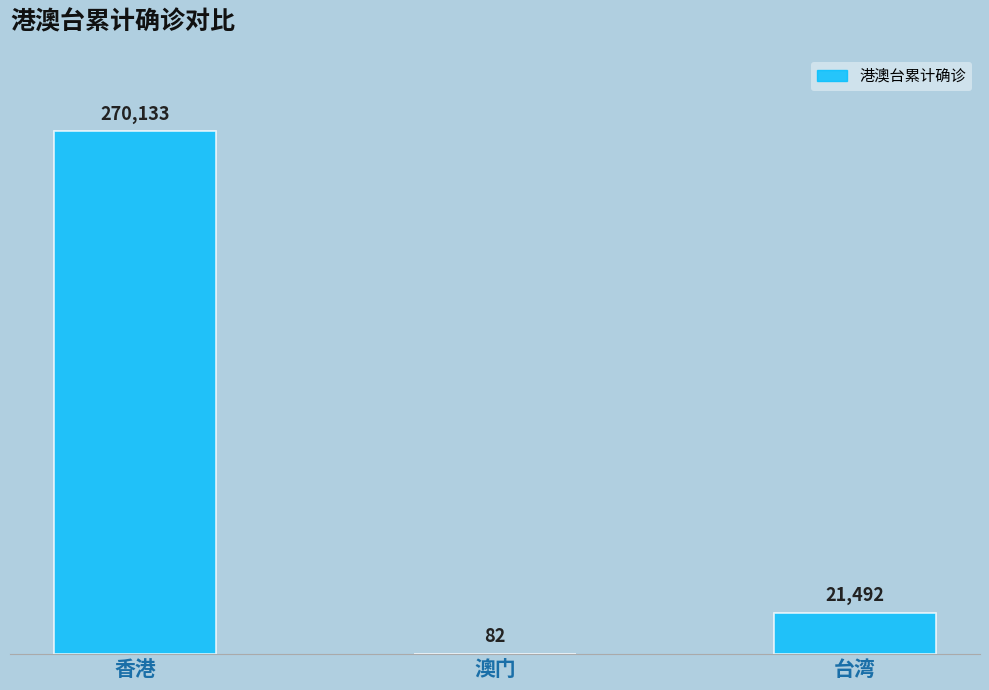

What is the sum of all values?

291707